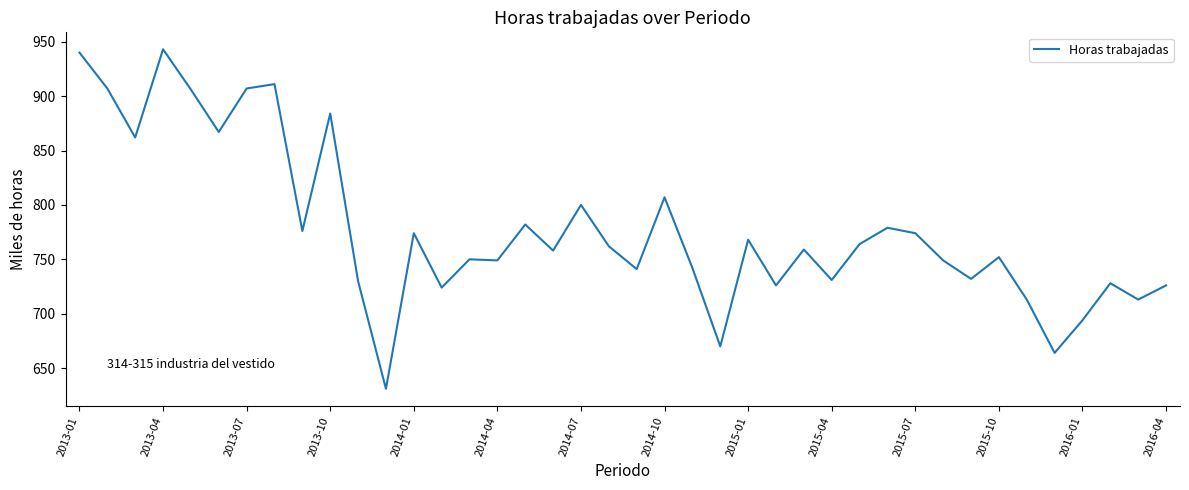

What is the minimum value shown in the chart?

631